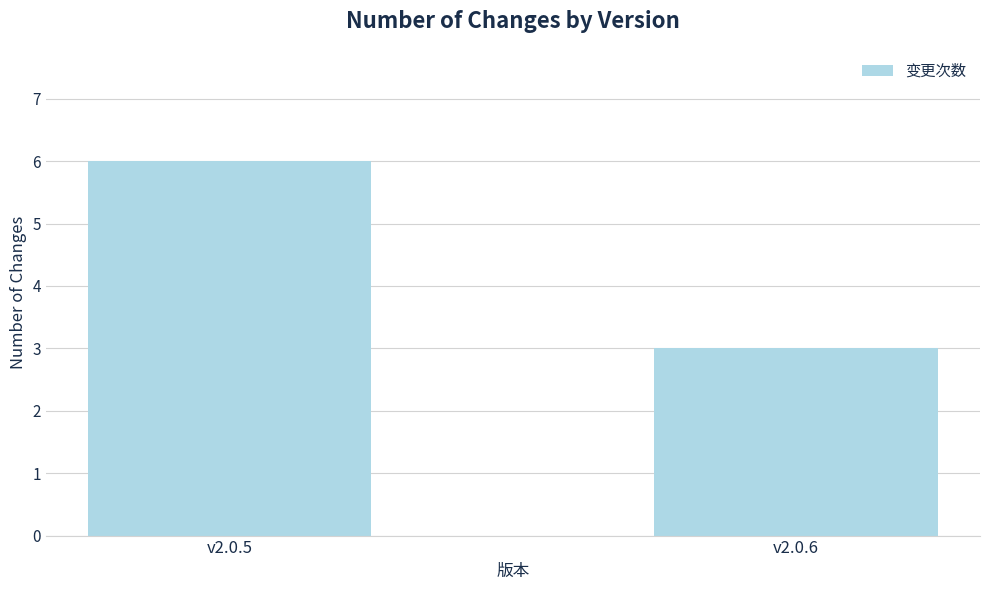

What is the change in value from v2.0.5 to v2.0.6?

-3